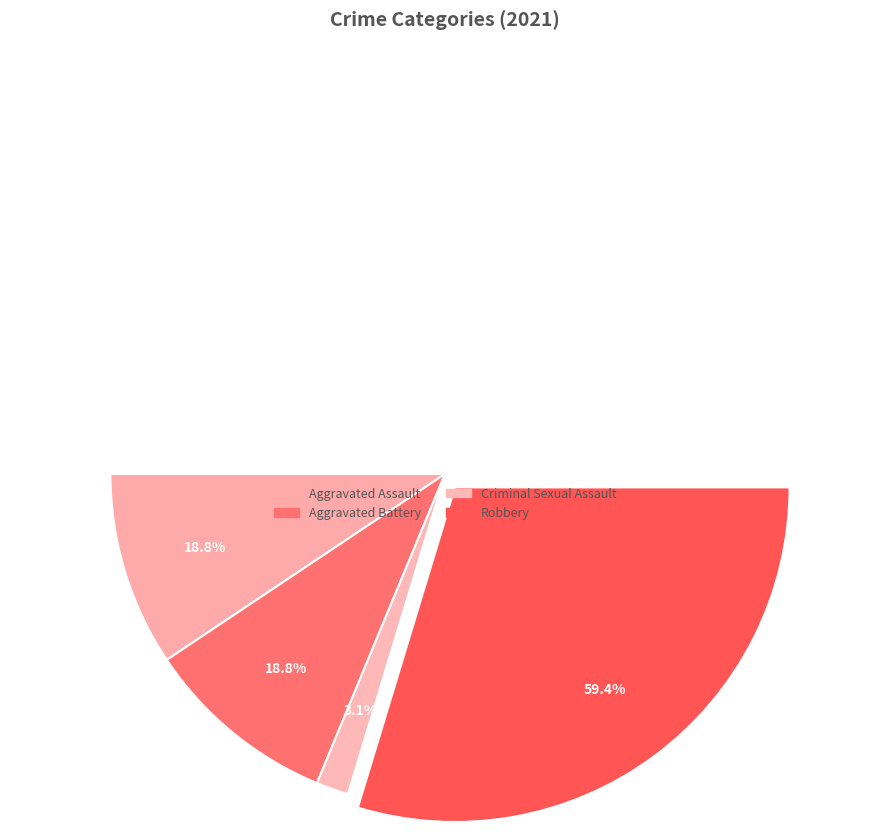

Does Robbery represent more than half of the total?

Yes